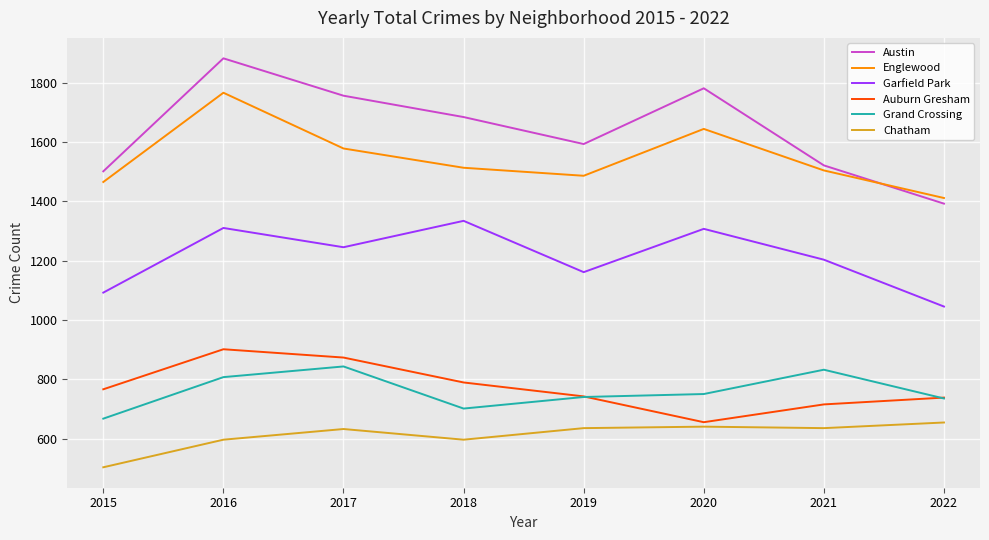

At which label does Chatham reach its peak?

2022